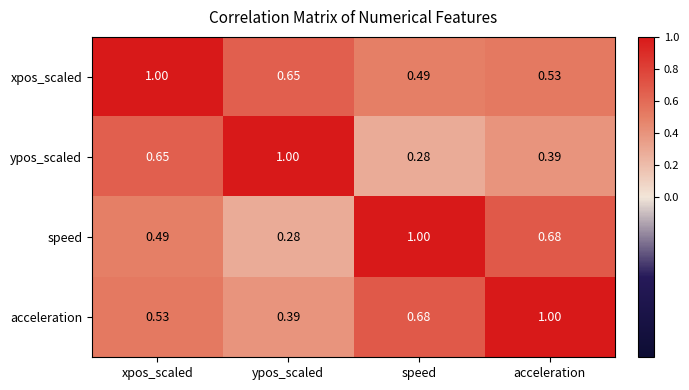

Which series has the largest total across all categories?

xpos_scaled